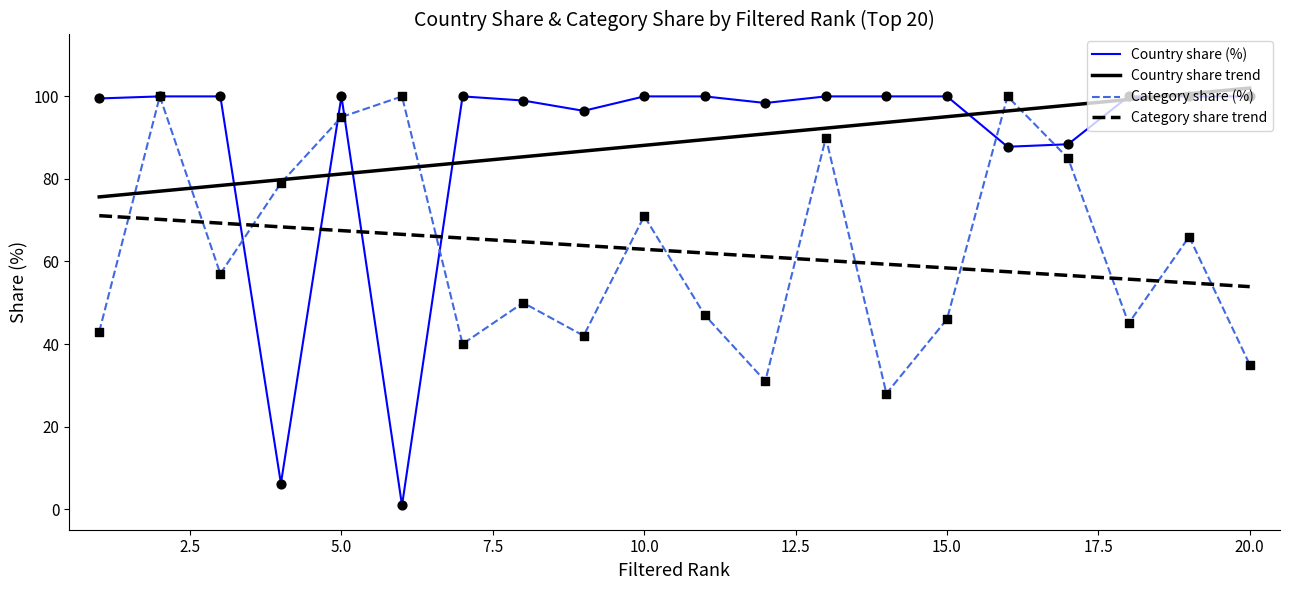

True or false: Country share trend and Category share trend intersect in this chart.

False